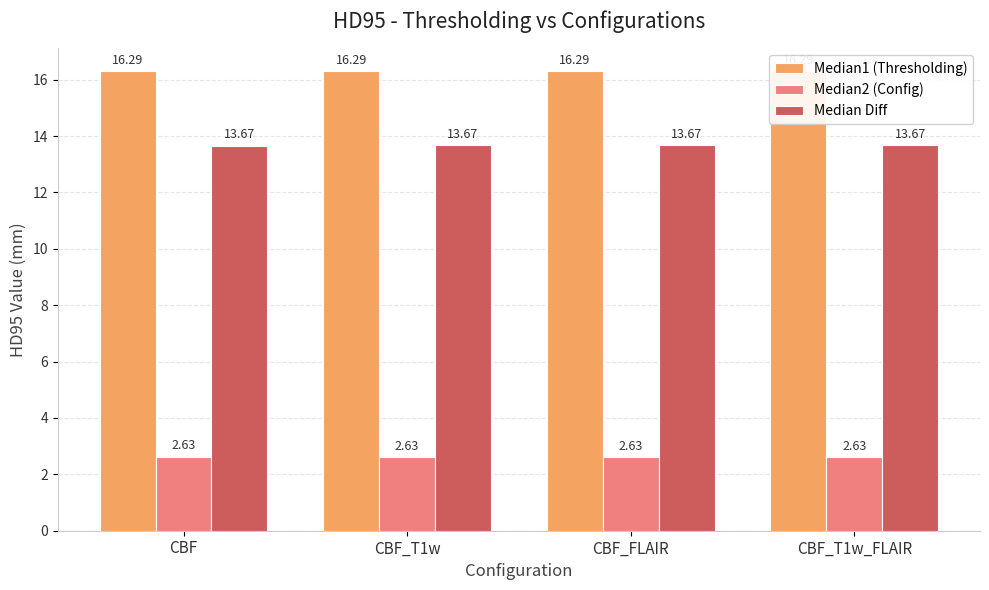

What is the sum of the Median1 (Thresholding) values at CBF_FLAIR and CBF_T1w_FLAIR?

32.6